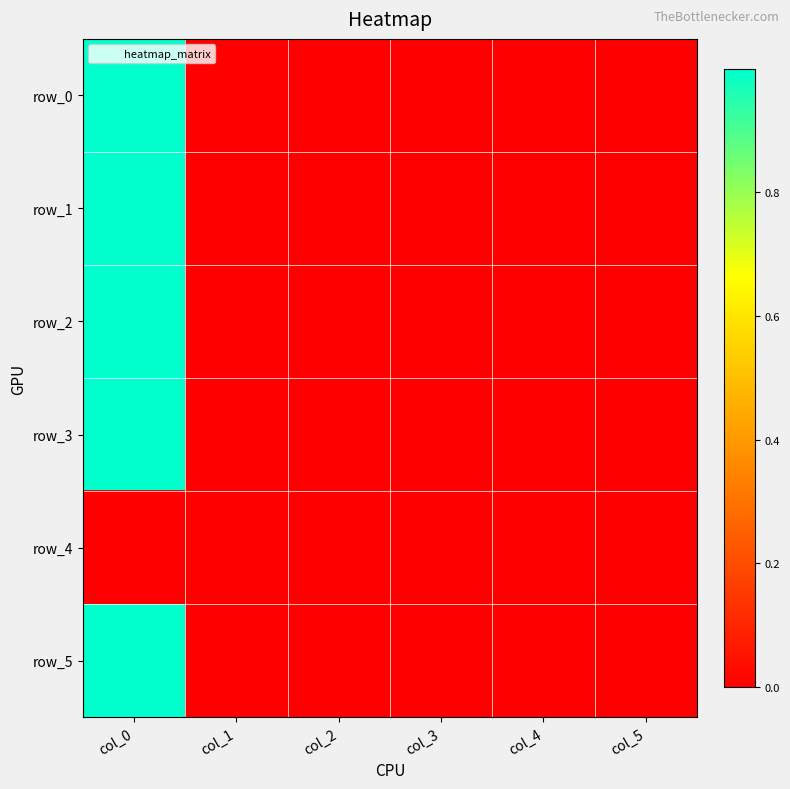

What is the spread (max minus min) of values at col_0?

1.0